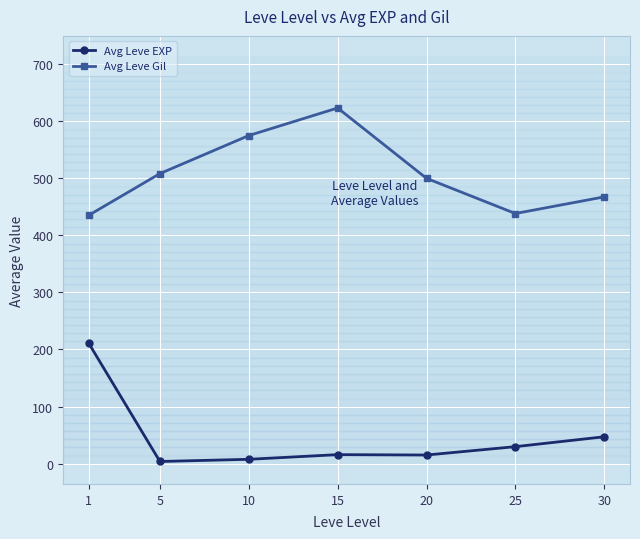

At which category does Avg Leve EXP reach its first local peak?

15